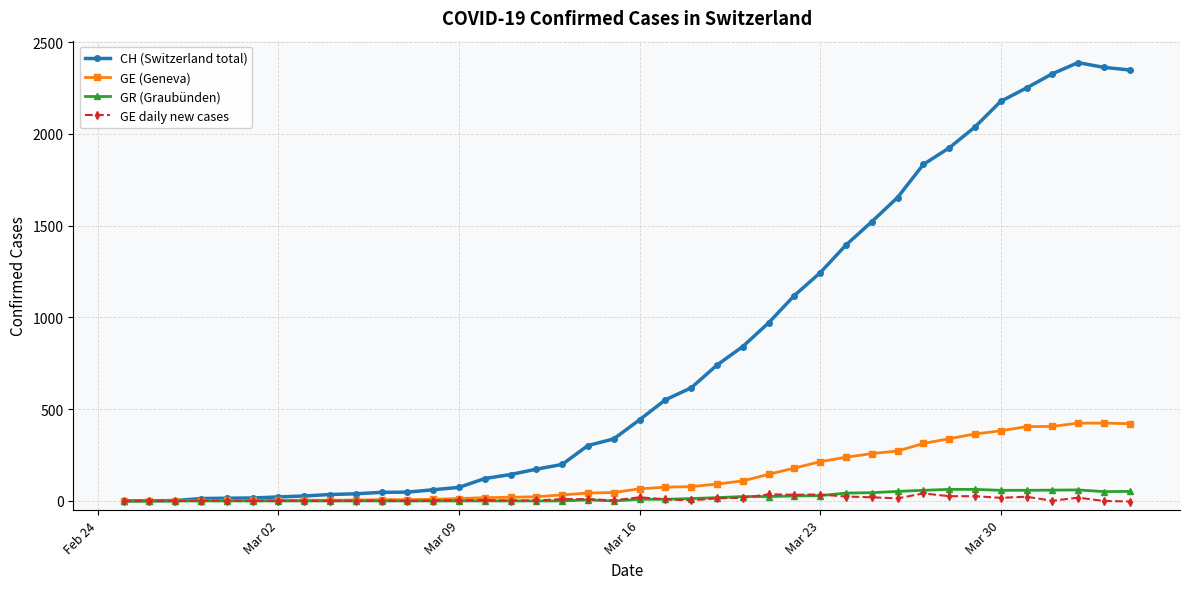

What is the difference between the maximum and minimum values in the GE daily new cases series?

44